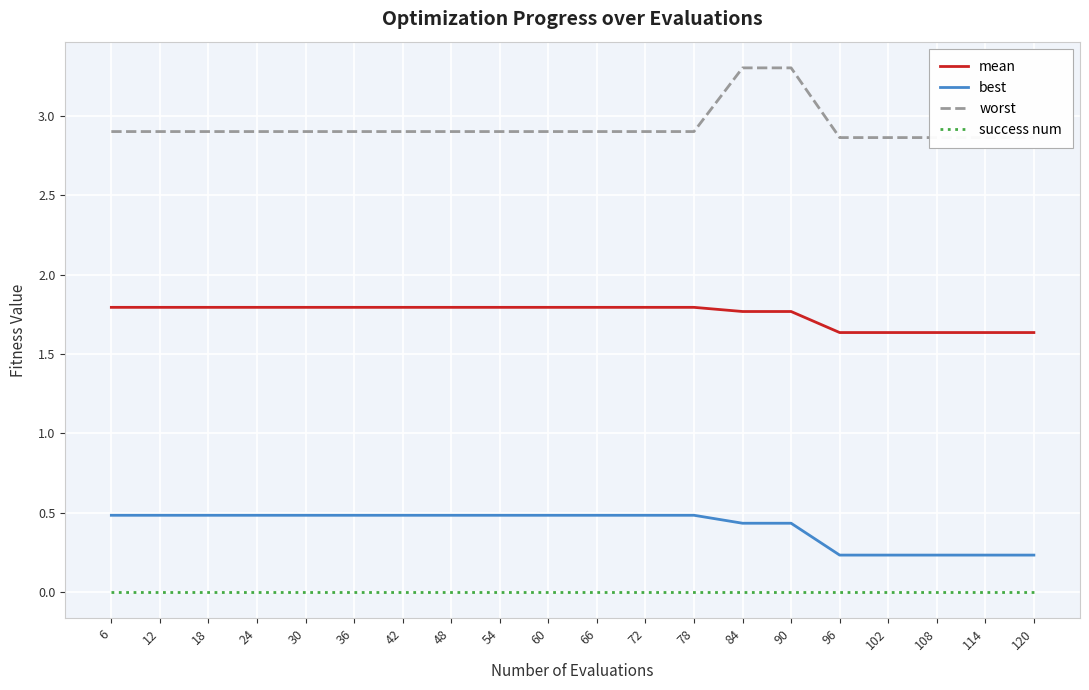

True or false: mean and success num cross at least once.

False